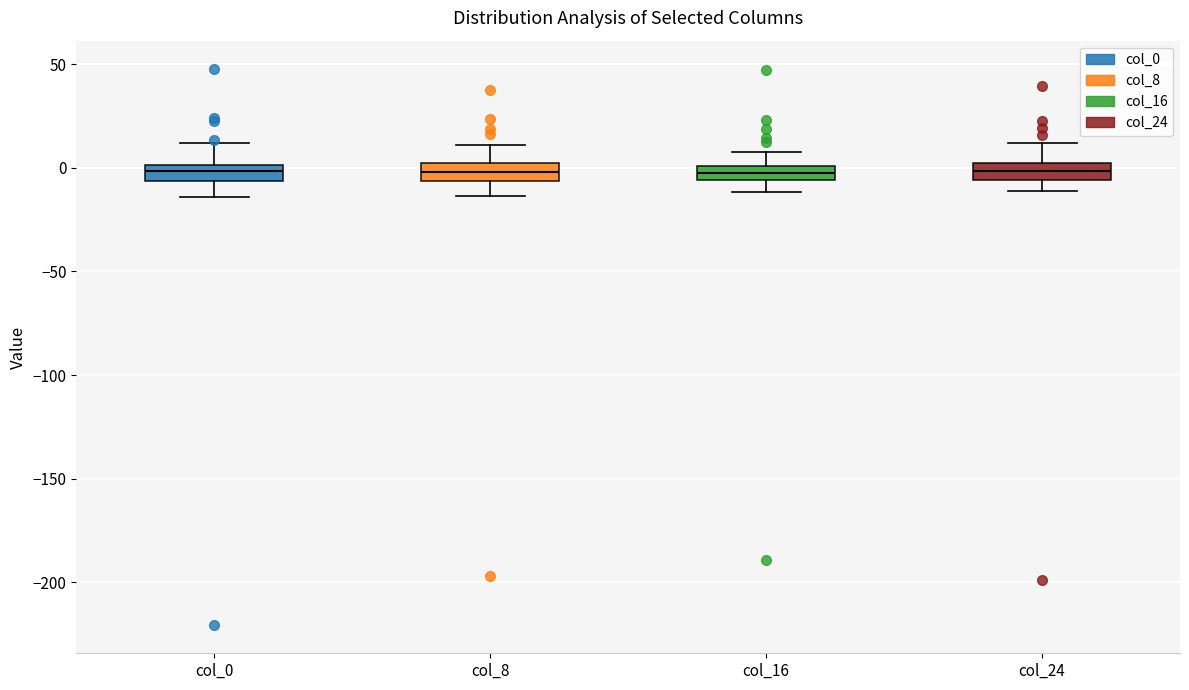

Where is the lower edge of the box for col_8 on the y-axis? The values are not printed on the chart, so give them approximately, as read against the axis.

-5